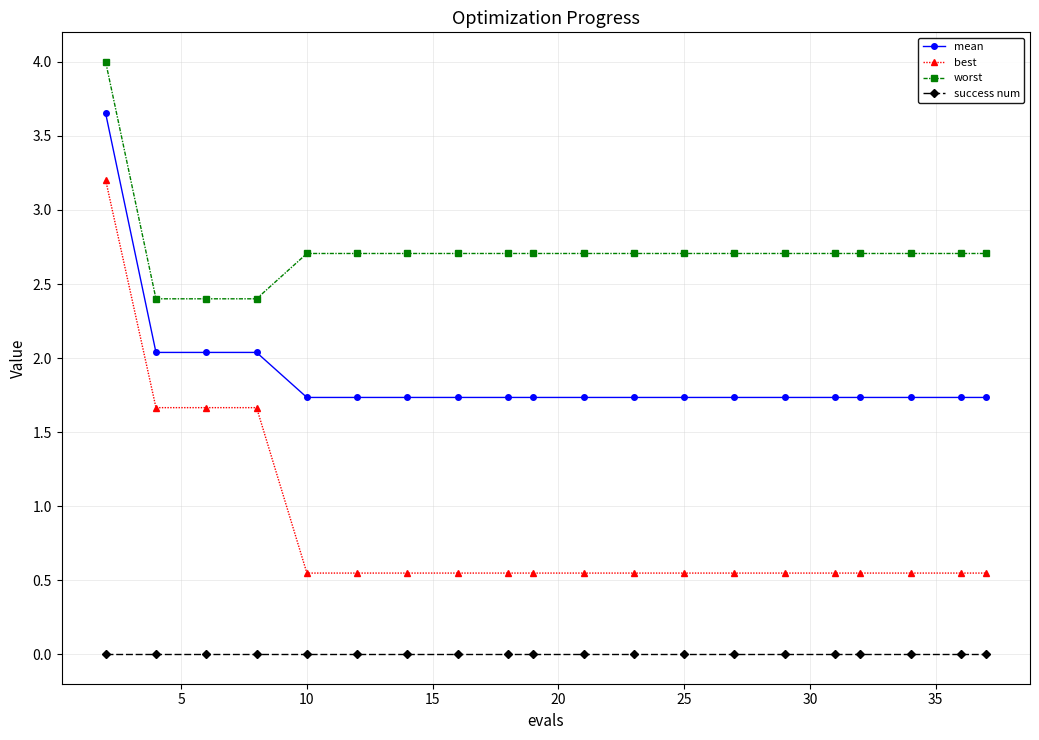

What are all the series names shown in the legend?

mean, best, worst, success num